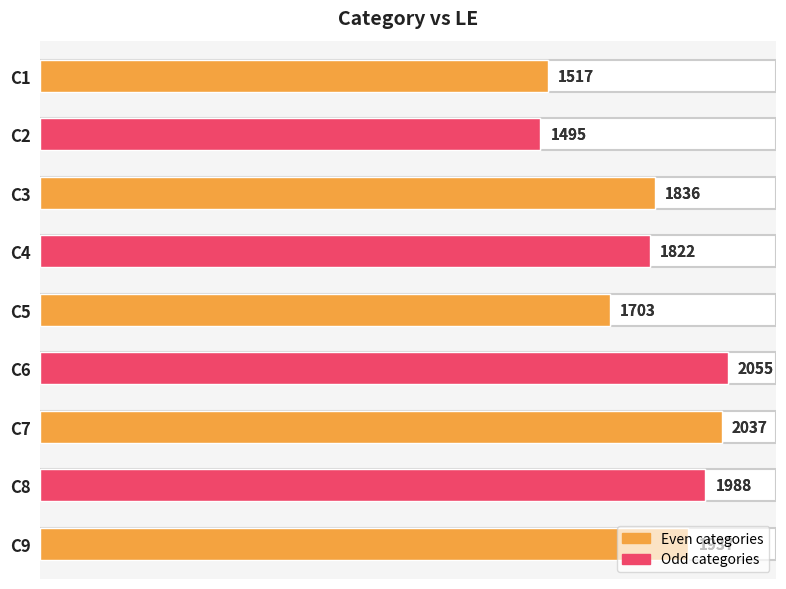

Is it true that the value at C2 is 1990?

False